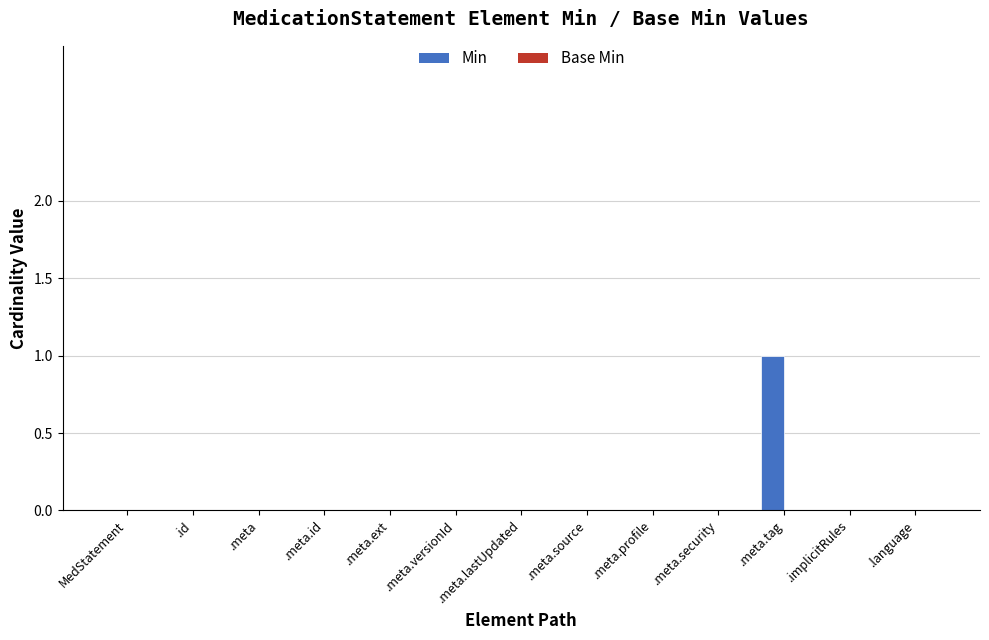

True or false: the data shows 0 at MedStatement.

True